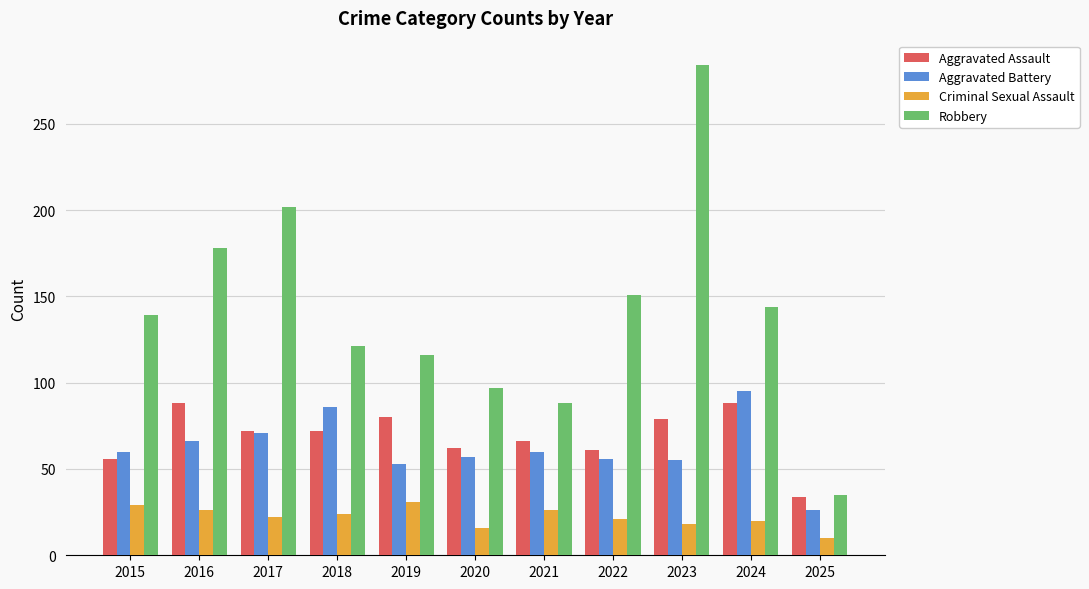

Which category has the lowest value across all series?

2025